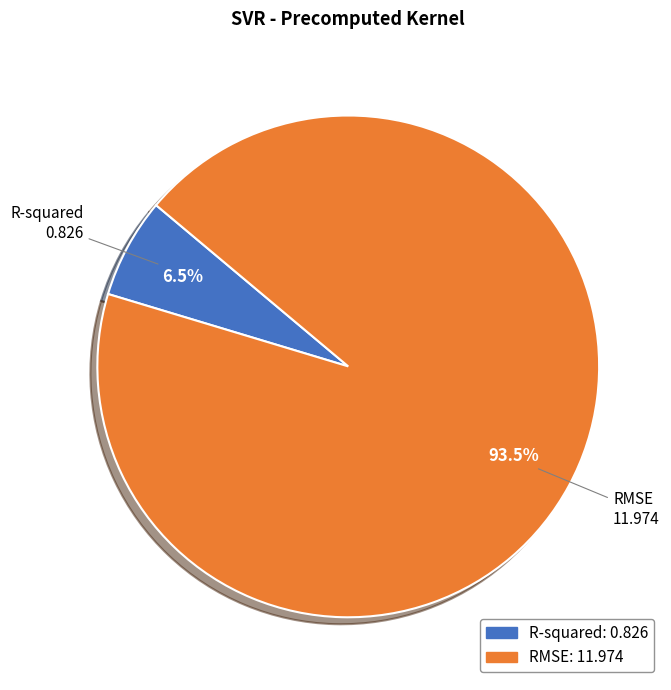

How many slices are in this pie chart?

2